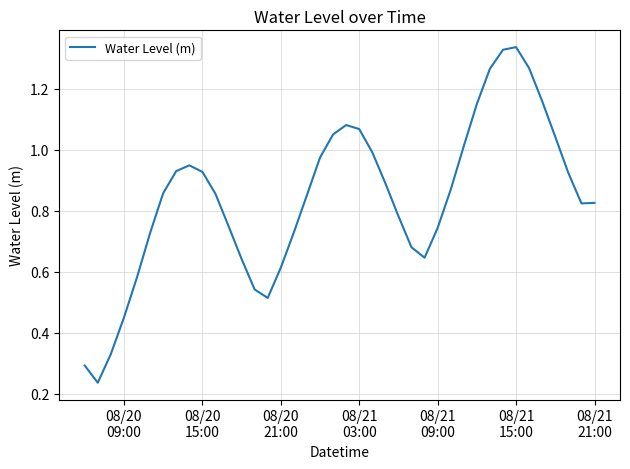

Does the chart display data point markers on the line(s)?

No